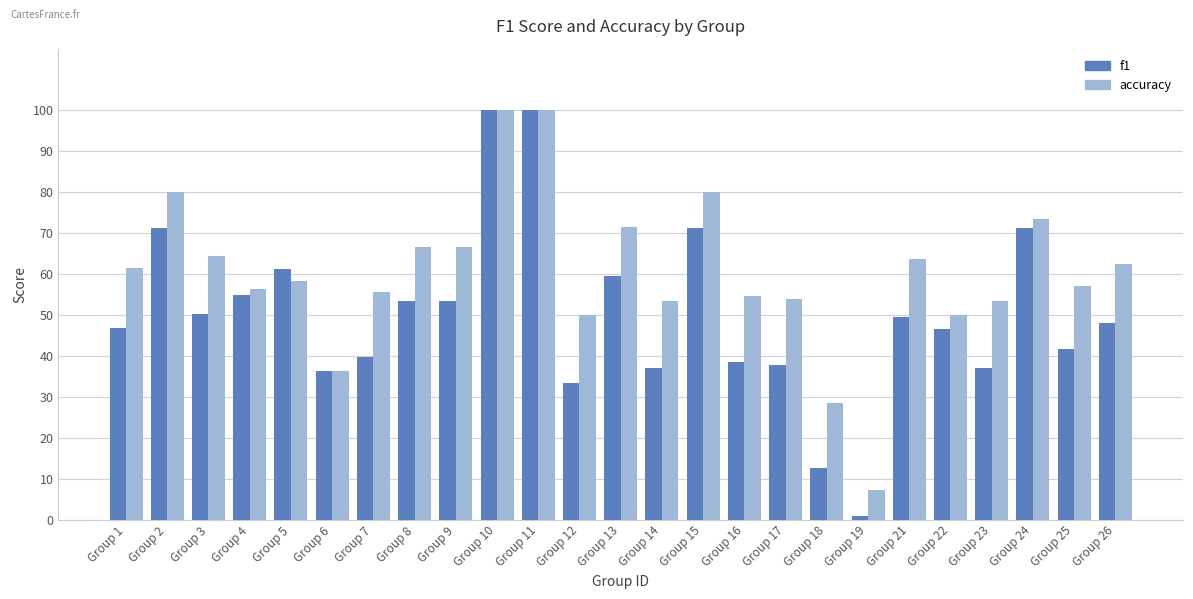

Does the chart contain any negative values?

No